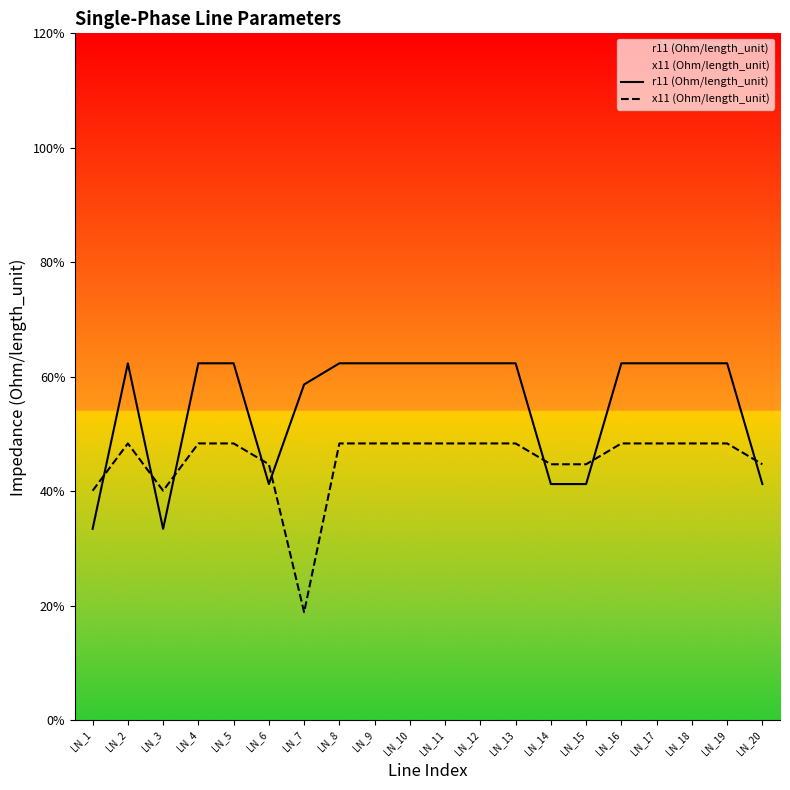

How many x11 (Ohm/length_unit) values are between 0 and 1?

20